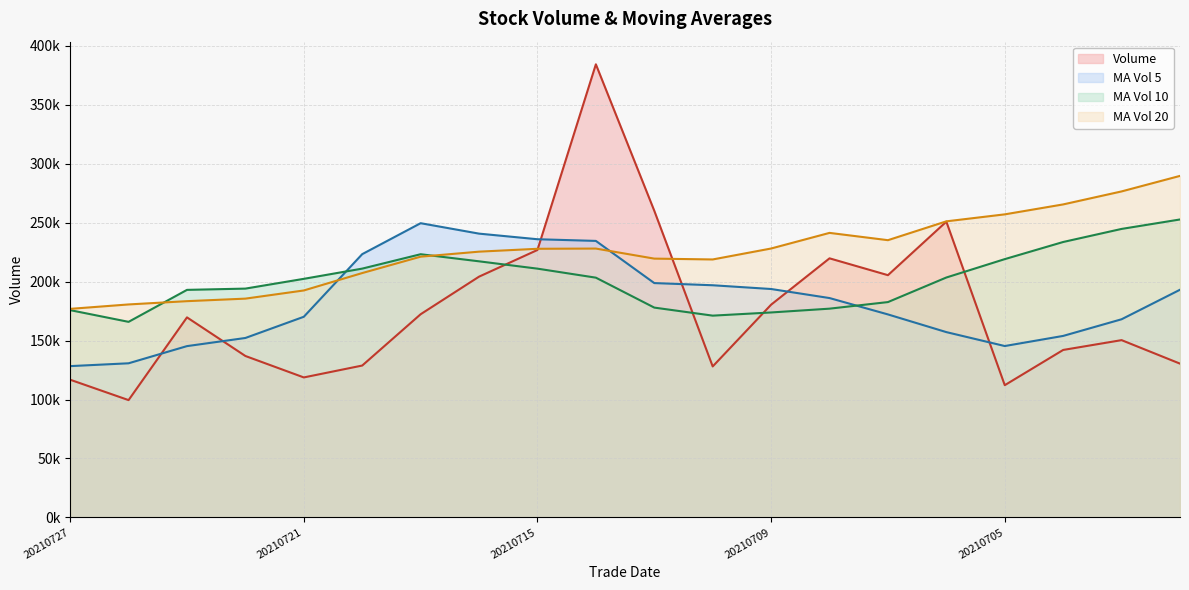

How many data points in ma_v_5 are above 186075?

10